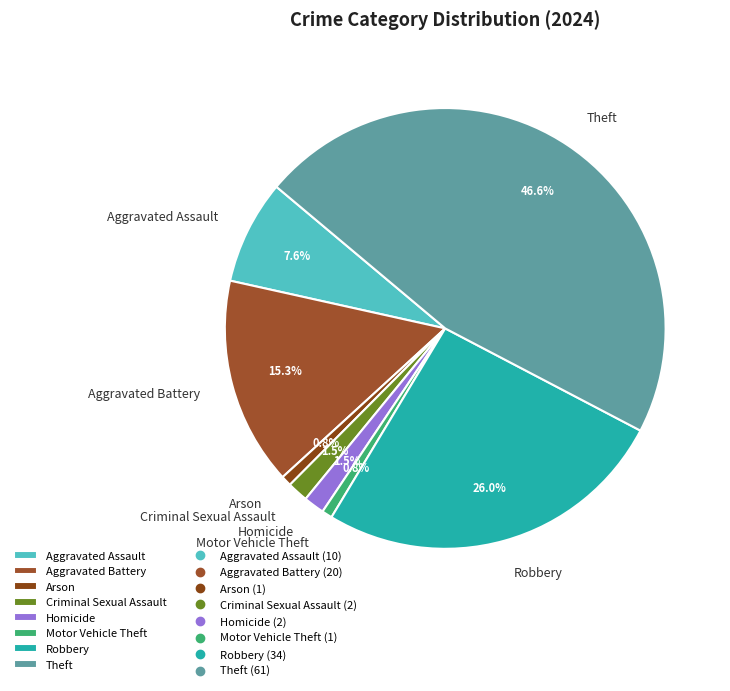

Which slice is the largest?

Theft